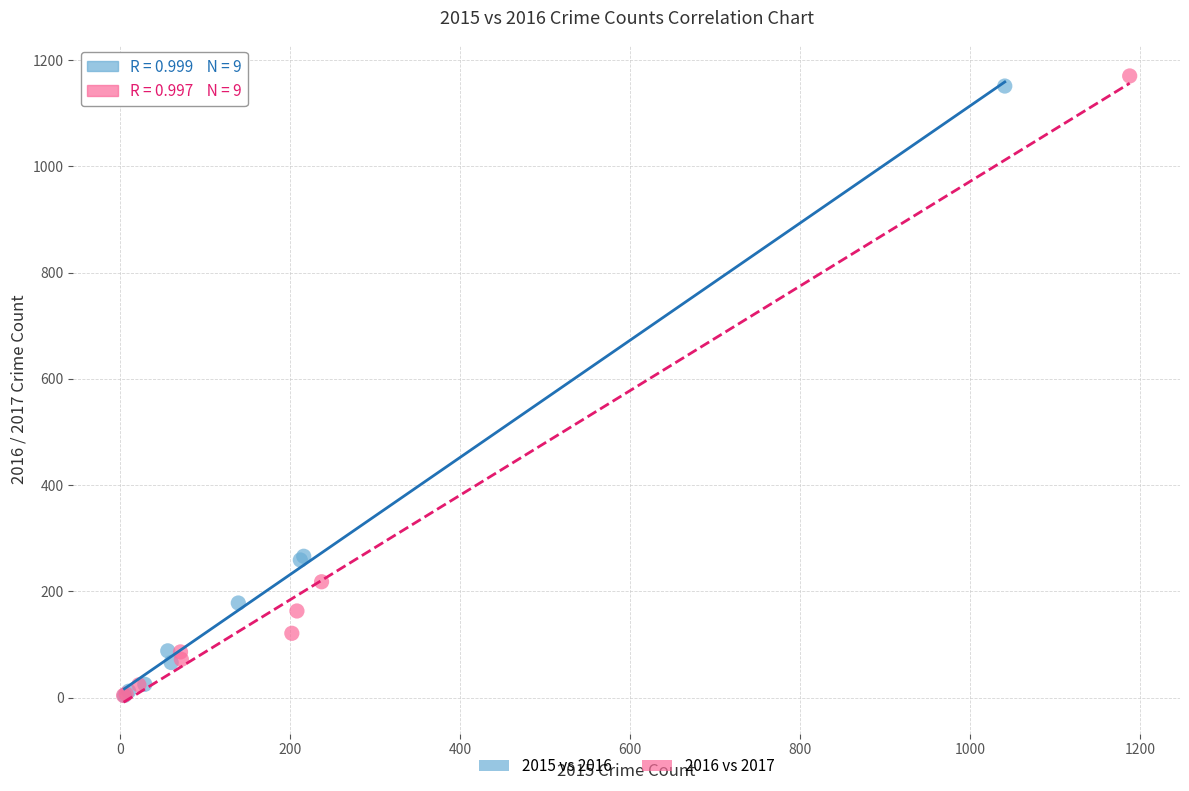

Which series has the largest Y range (max minus min)?

2016 vs 2017